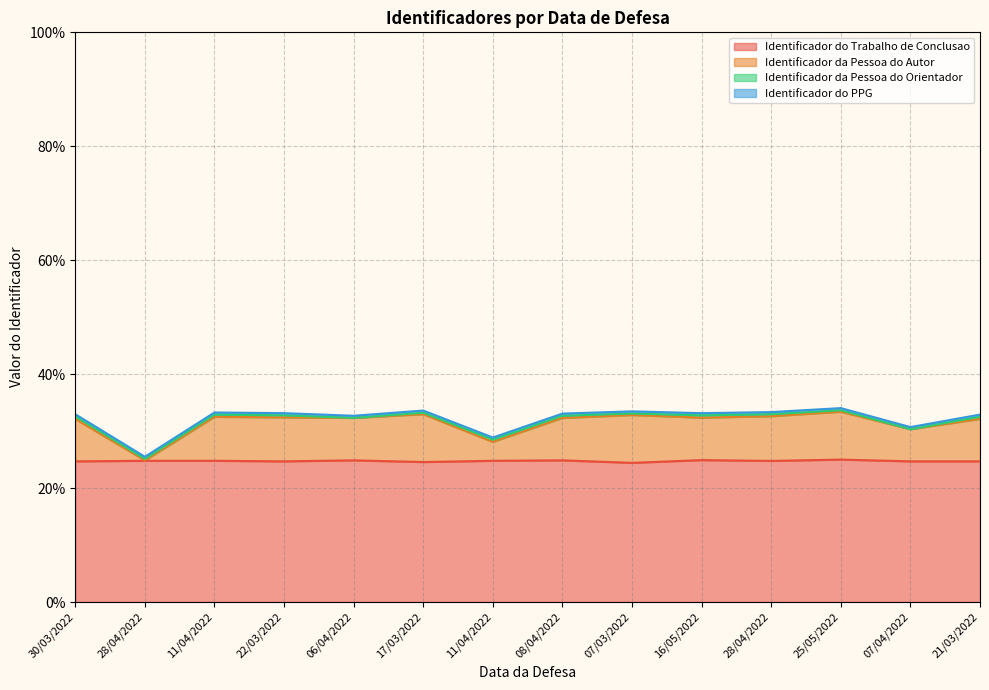

Is it true that Identificador do Trabalho de Conclusao equals 5.3 at 11/04/2022?

False